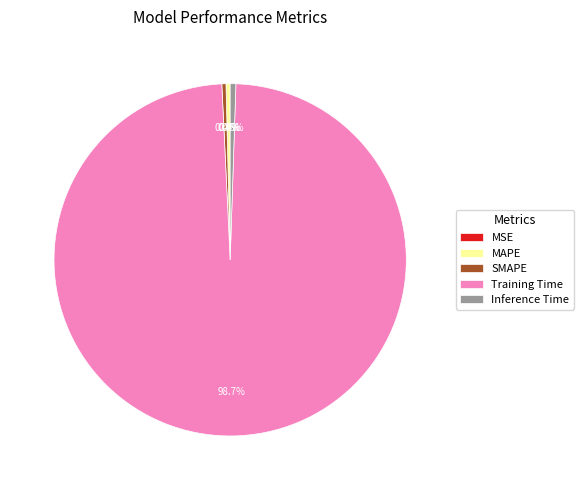

Combined, what portion of the pie is SMAPE and Inference Time?

0.9%